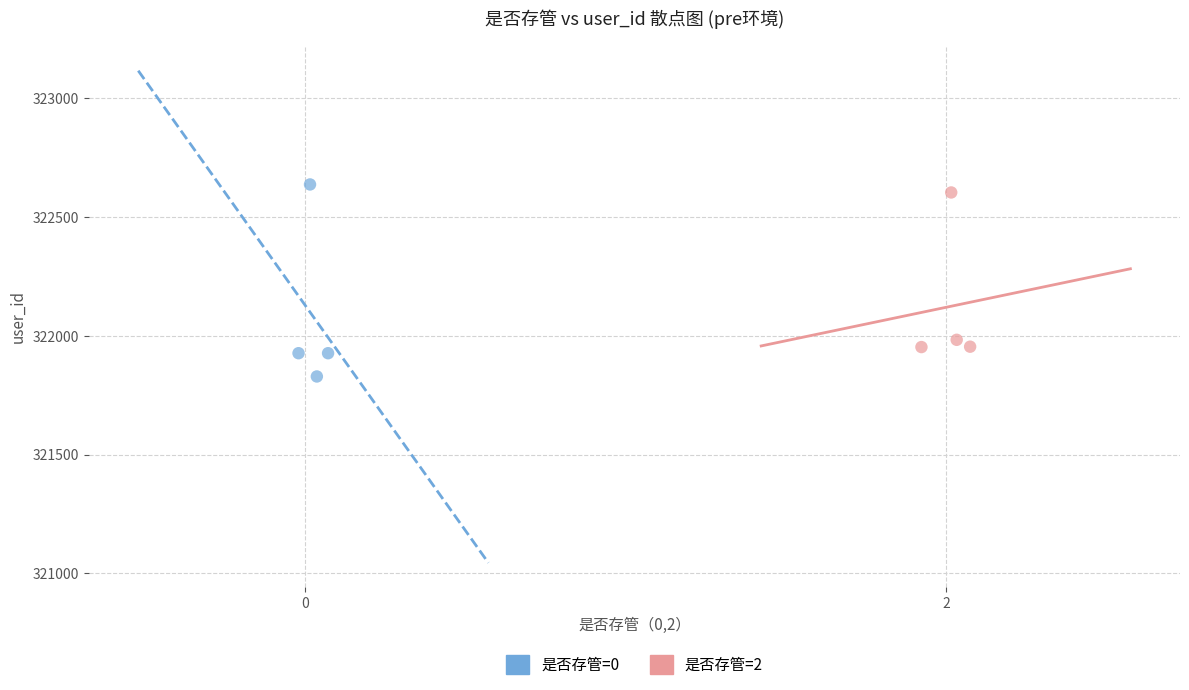

Which series reaches the minimum Y coordinate?

是否存管=0